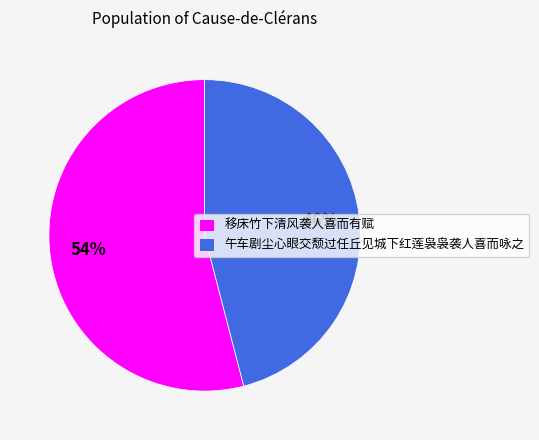

The 移床竹下清风袭人喜而有赋 slice represents 48% of the pie. True or false?

False